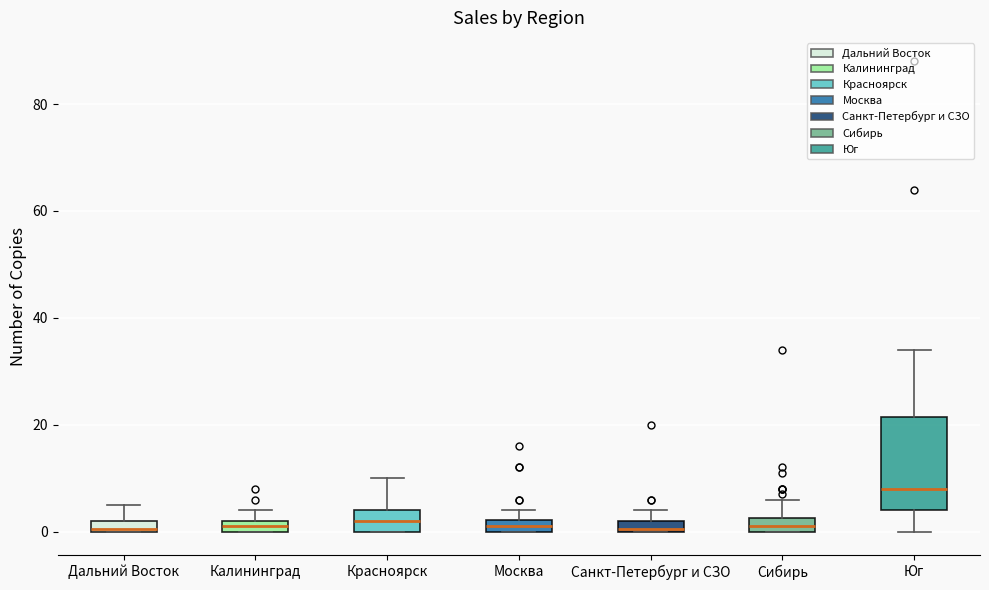

Which box is the tallest, from its lower edge to its upper edge?

Юг